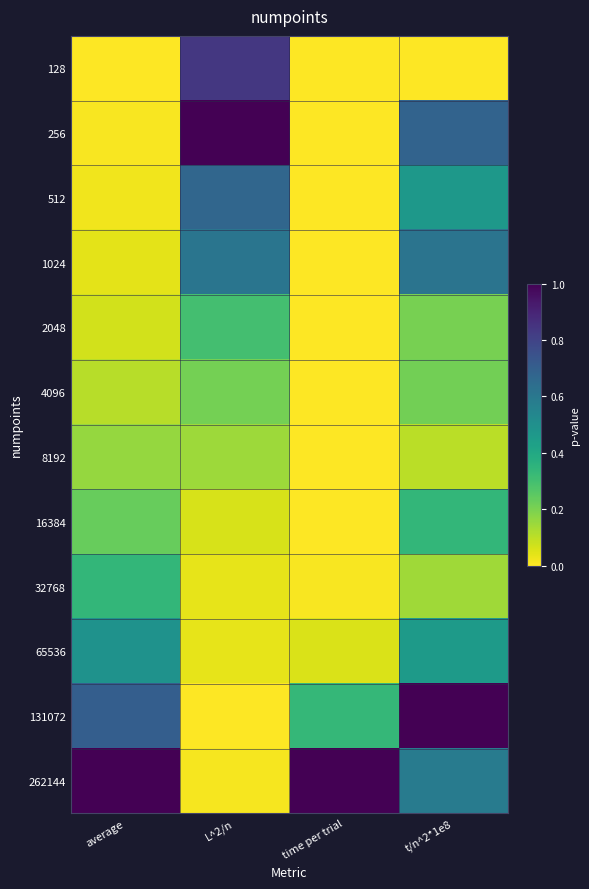

How many categories are shown in the chart?

4